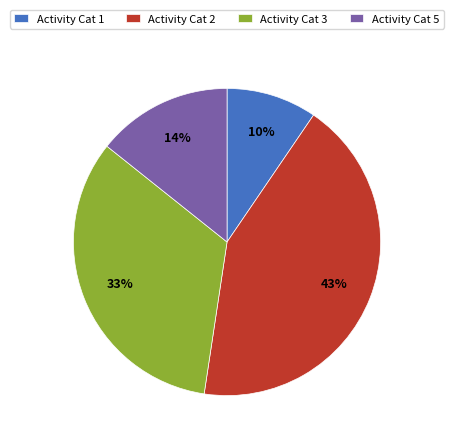

Combined, do Activity Cat 1 and Activity Cat 2 account for over 50%?

Yes